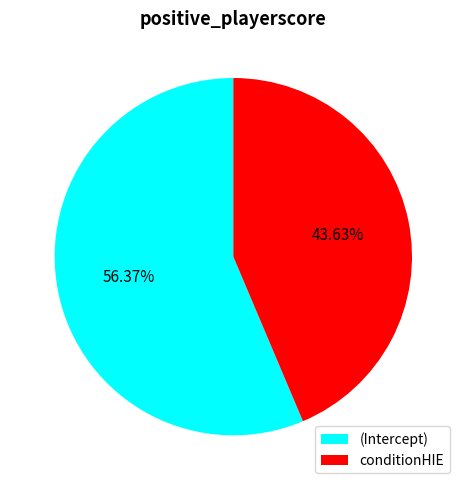

Between (Intercept) and conditionHIE, which is larger?

(Intercept)